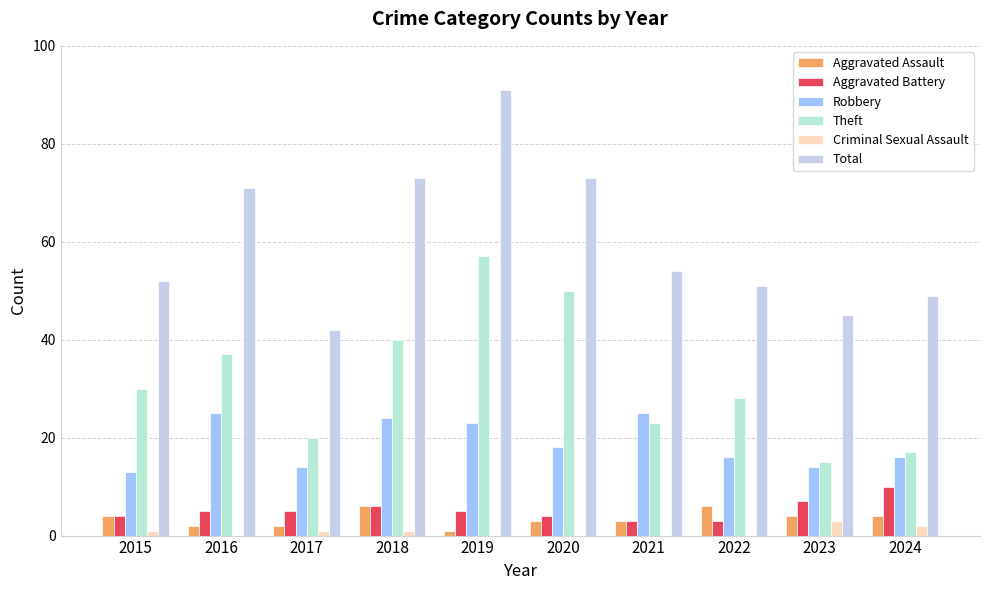

Which category has the highest value in the Aggravated Assault series?

2018